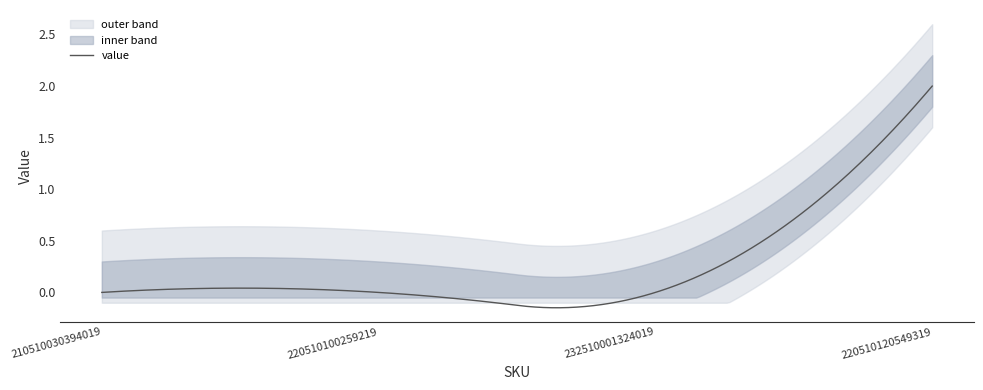

How many lines are shown in the chart?

1